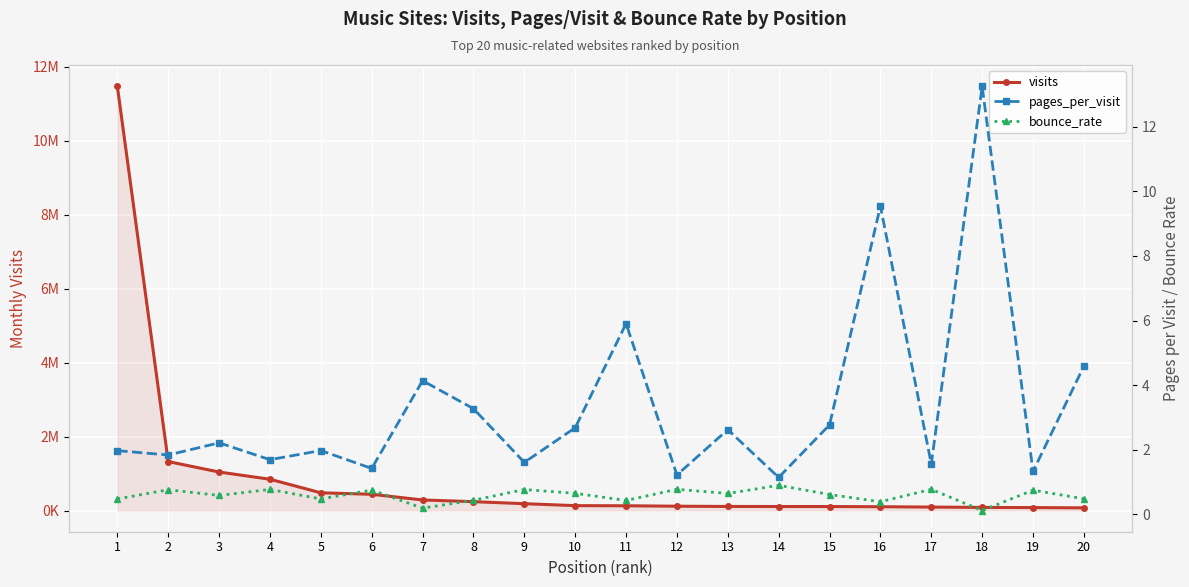

Reading right to left, list all the values displayed in this chart.

visits: 71987.0	79262.0	83660.0	93369.0	102390.0	107383.0	108045.0	109726.0	116425.0	128203.0	131776.0	184547.0	239313.0	285084.0	439021.0	478642.0	845273.0	1040241.0	1323225.0	11462574.0
pages_per_visit: 4.6	1.3	13.2	1.6	9.5	2.8	1.1	2.6	1.2	5.9	2.7	1.6	3.3	4.1	1.4	2.0	1.7	2.2	1.8	2.0
bounce_rate: 0.5	0.8	0.1	0.8	0.4	0.6	0.9	0.6	0.8	0.4	0.7	0.8	0.4	0.2	0.8	0.5	0.8	0.6	0.8	0.5